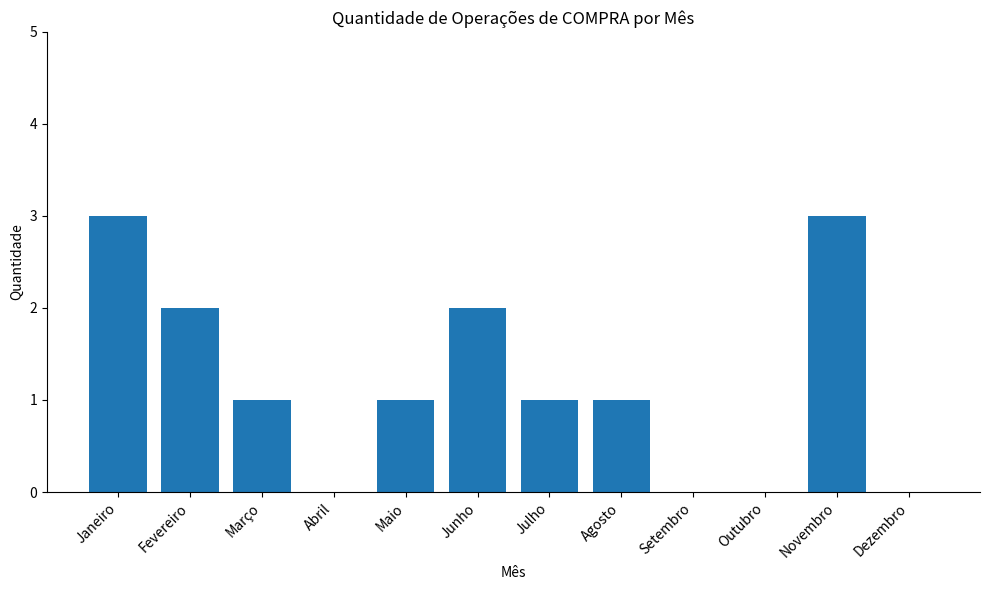

What is the sum of all values?

14